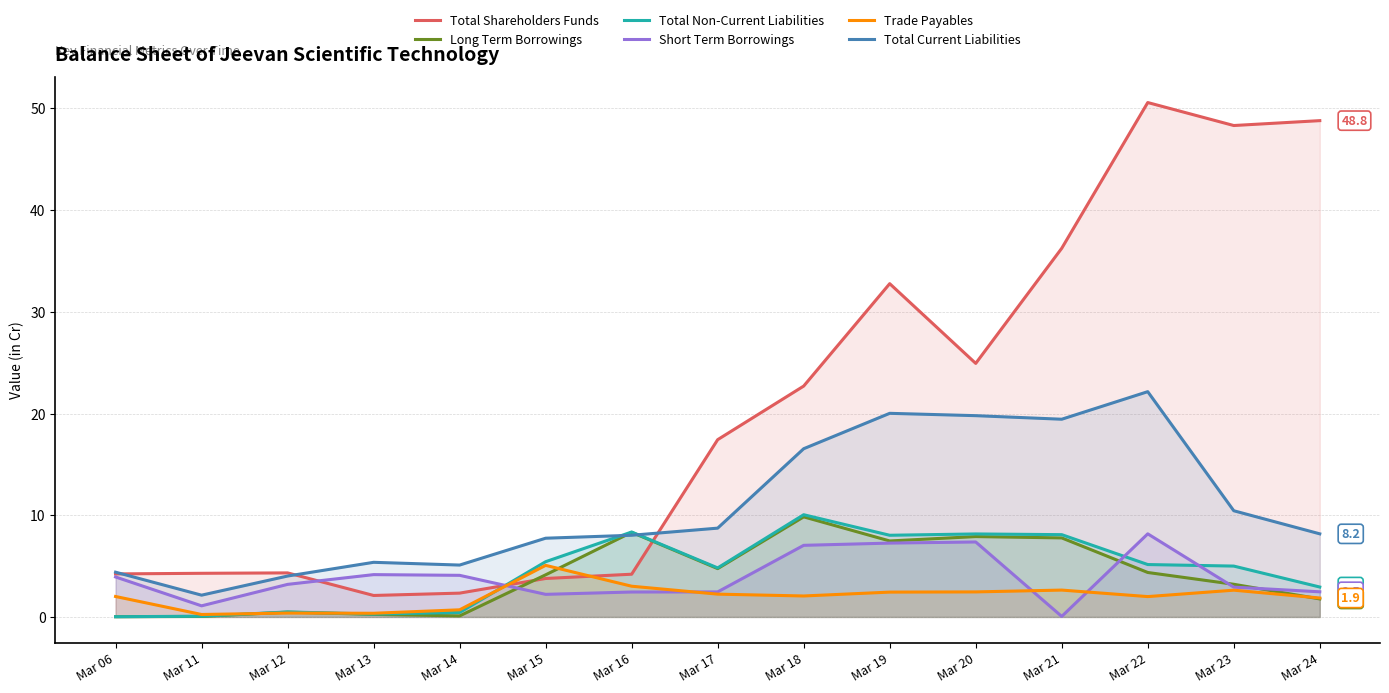

What is the difference between the highest and lowest values at Mar 11?

4.2